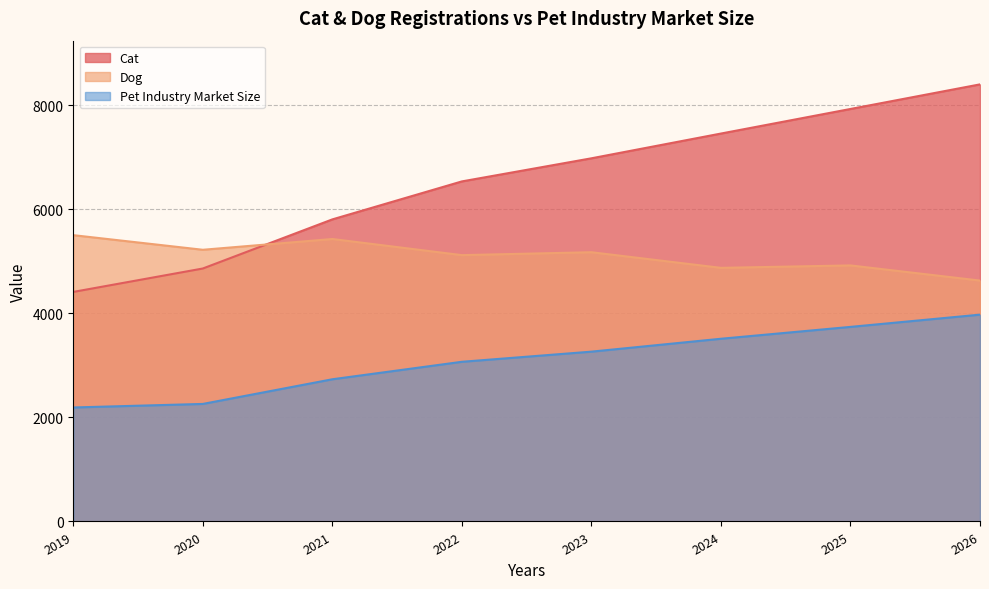

Rank the series by their maximum value, from highest to lowest.

Cat, Dog, Pet Industry Market Size